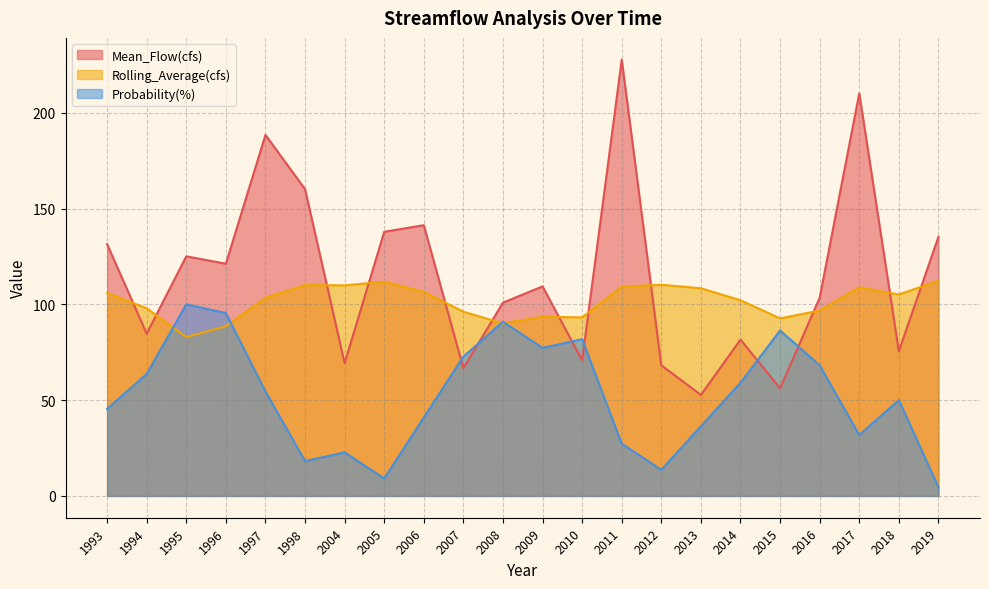

How many values in the Mean_Flow(cfs) series are below 109?

11